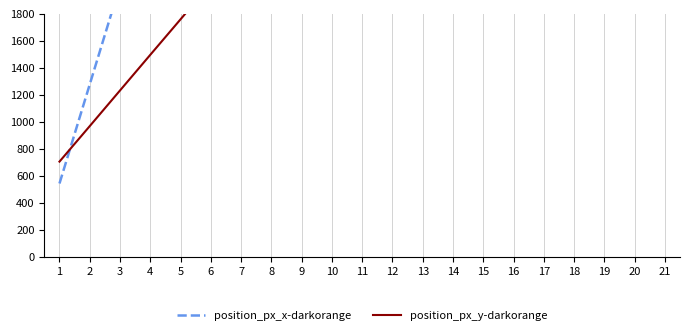

Is the value of position_px_y-darkorange at 21 greater than the value of position_px_x-darkorange at 7?

Yes